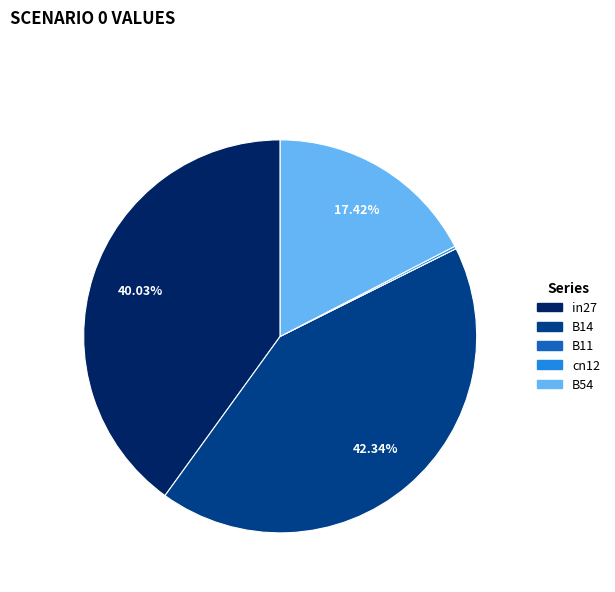

True or false: B14 accounts for 54% of the total.

False